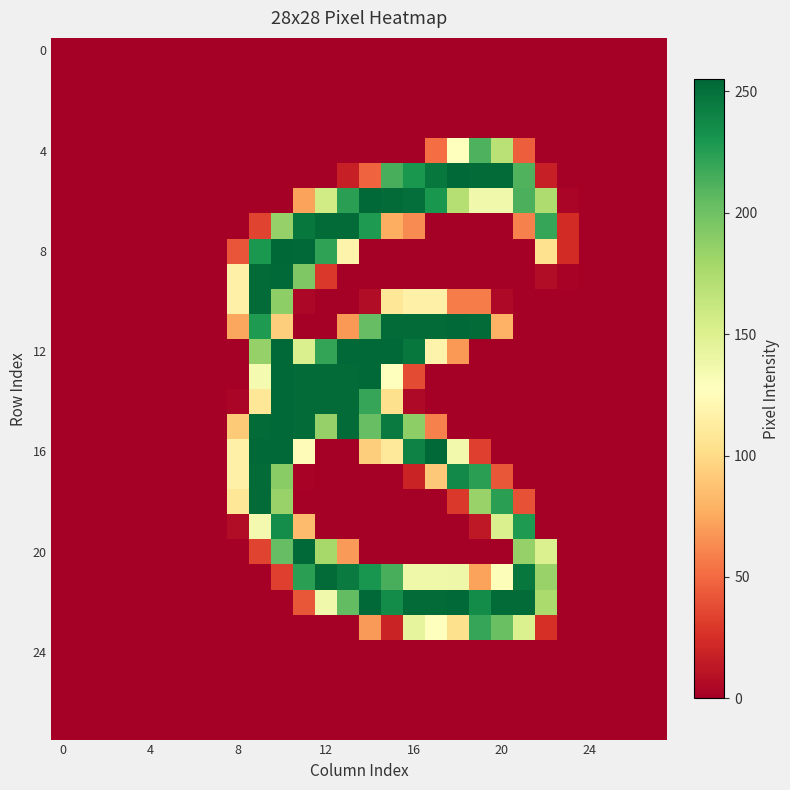

What is the maximum value shown in the chart?

255